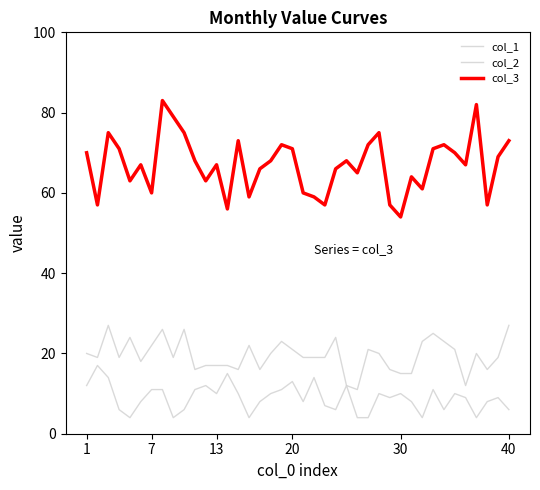

How many lines are shown in the chart?

3